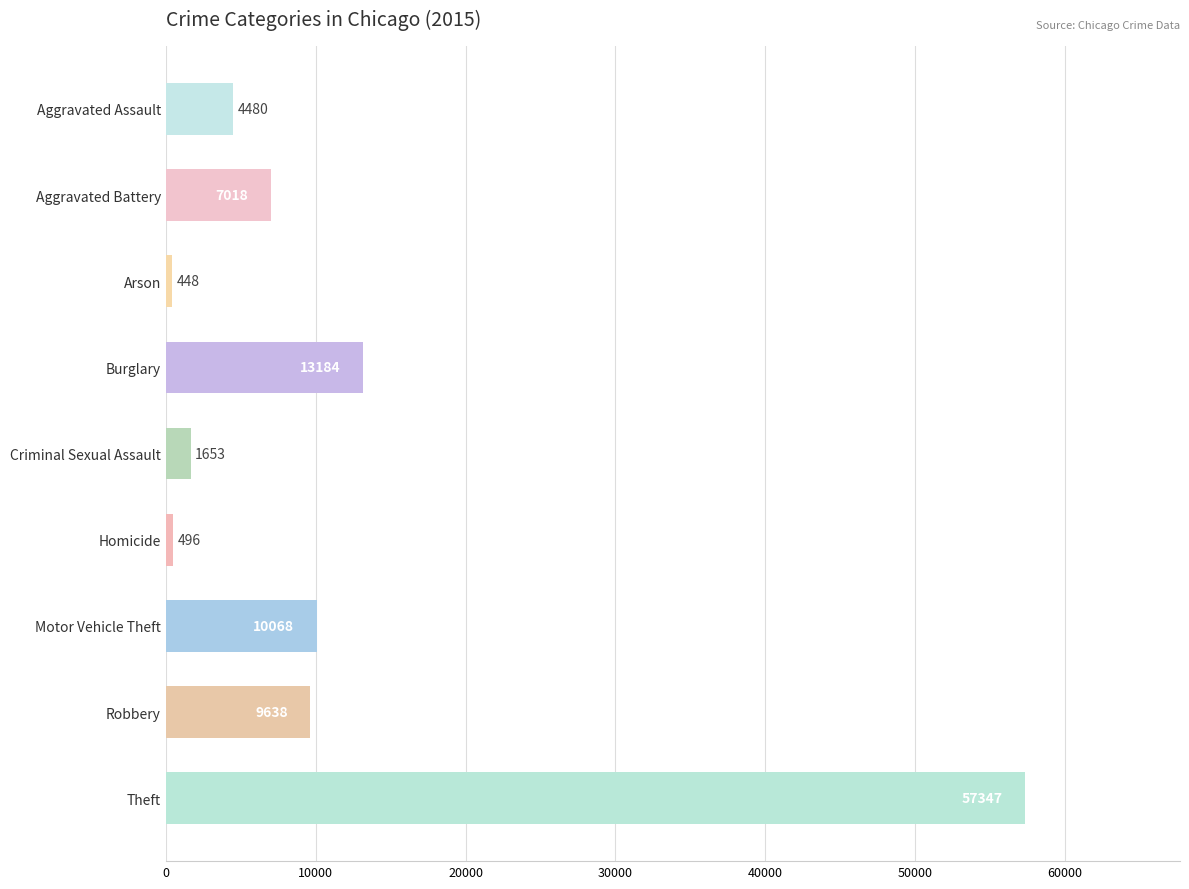

Is it true that the value at Aggravated Battery is 7018?

True